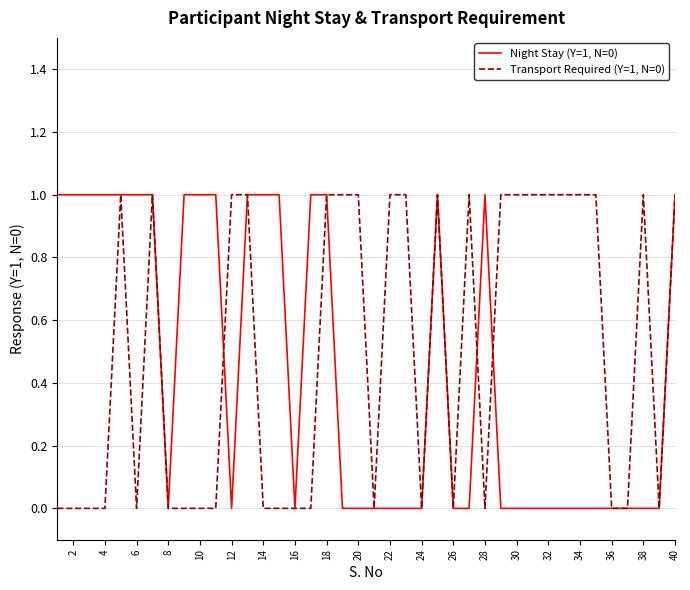

What is the difference between the maximum and minimum values in the Transport Required (Y=1, N=0) series?

1